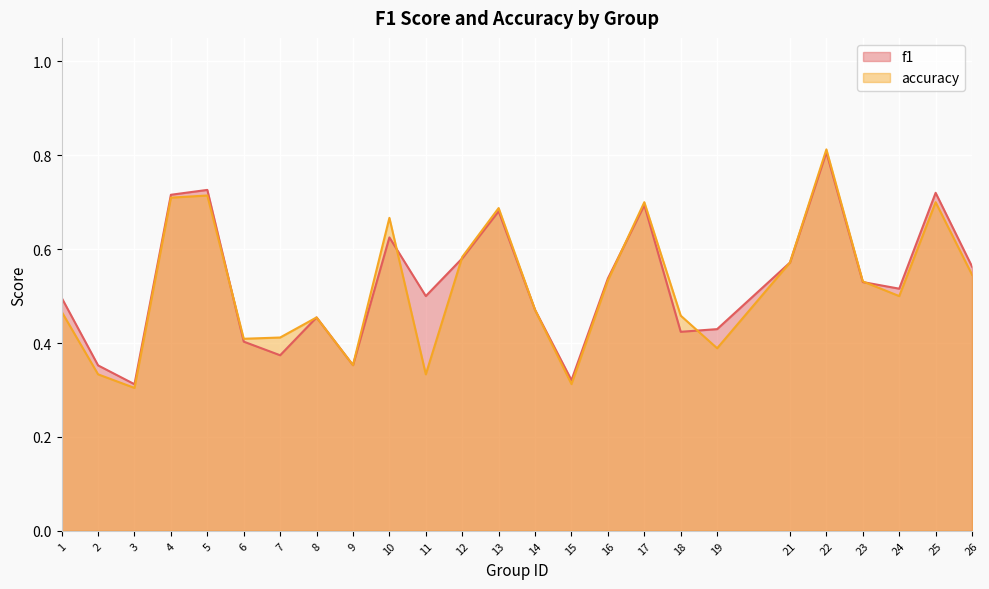

How many lines are shown in the chart?

2